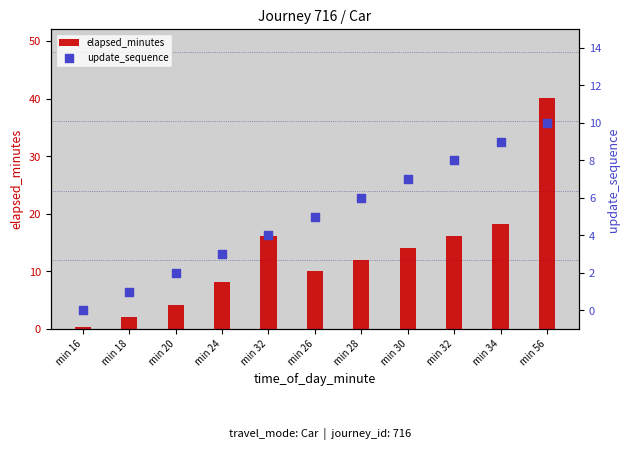

Is the value of elapsed_minutes at min 28 greater than the value of update_sequence at min 18?

Yes